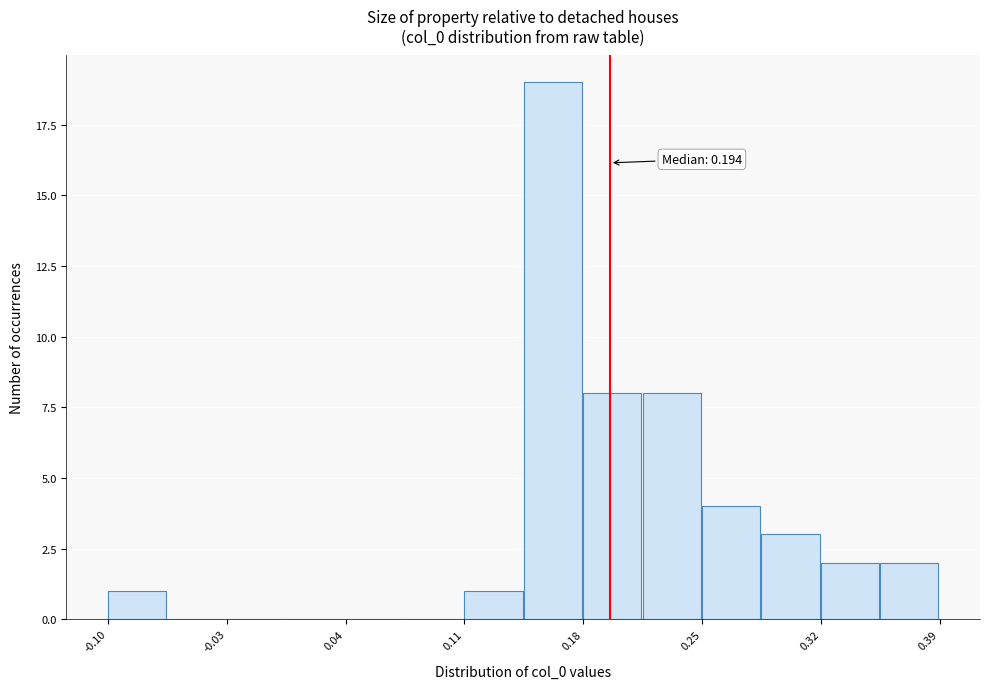

Read against the x-axis, roughly where is the centre of the tallest bar?

0.16